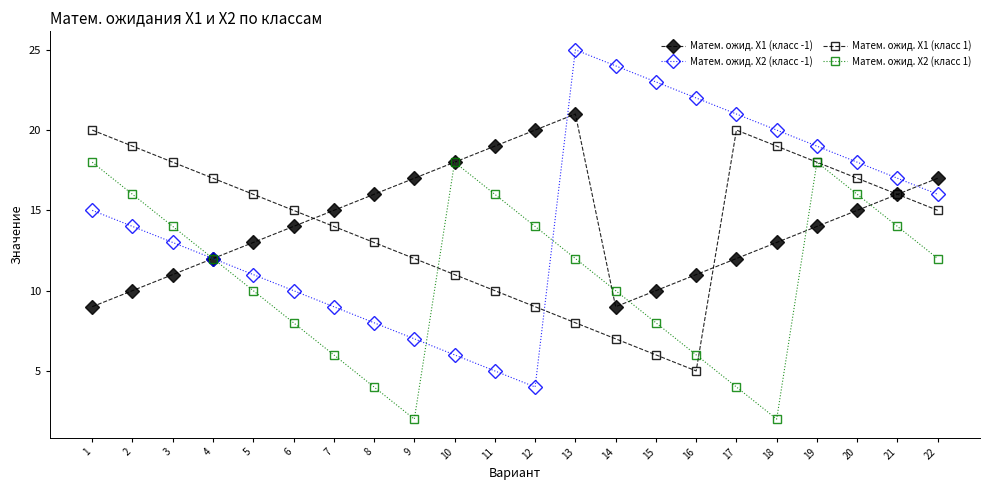

Reading left to right, what are all the values shown in this chart?

Матем. ожид. X1 (класс -1): 9	10	11	12	13	14	15	16	17	18	19	20	21	9	10	11	12	13	14	15	16	17
Матем. ожид. X2 (класс -1): 15	14	13	12	11	10	9	8	7	6	5	4	25	24	23	22	21	20	19	18	17	16
Матем. ожид. X1 (класс 1): 20	19	18	17	16	15	14	13	12	11	10	9	8	7	6	5	20	19	18	17	16	15
Матем. ожид. X2 (класс 1): 18	16	14	12	10	8	6	4	2	18	16	14	12	10	8	6	4	2	18	16	14	12